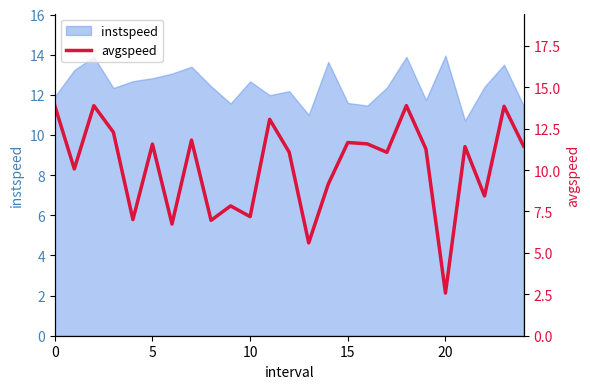

How many lines are shown in the chart?

1